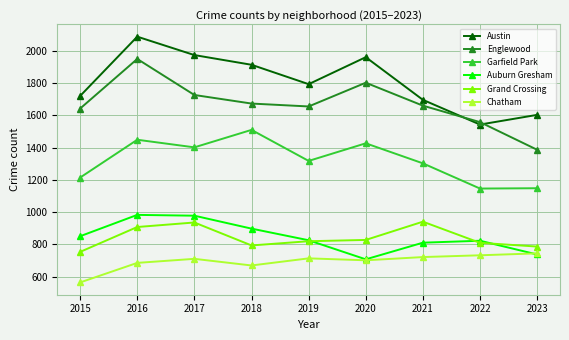

What are all the series names shown in the legend?

Austin, Englewood, Garfield Park, Auburn Gresham, Grand Crossing, Chatham